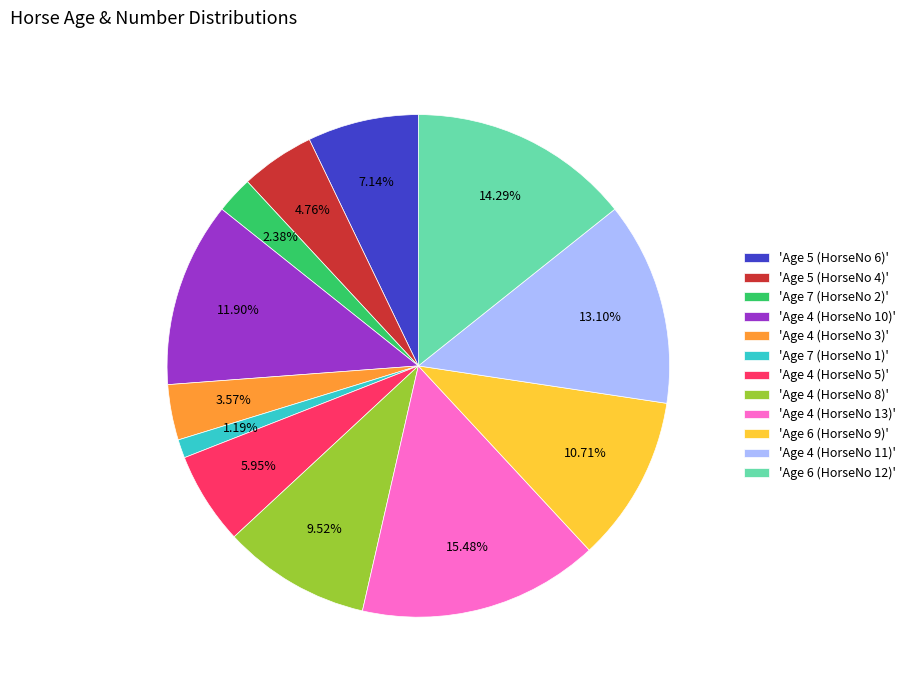

Rank the categories by value from lowest to highest.

'Age 7 (HorseNo 1)', 'Age 7 (HorseNo 2)', 'Age 4 (HorseNo 3)', 'Age 5 (HorseNo 4)', 'Age 4 (HorseNo 5)', 'Age 5 (HorseNo 6)', 'Age 4 (HorseNo 8)', 'Age 6 (HorseNo 9)', 'Age 4 (HorseNo 10)', 'Age 4 (HorseNo 11)', 'Age 6 (HorseNo 12)', 'Age 4 (HorseNo 13)'